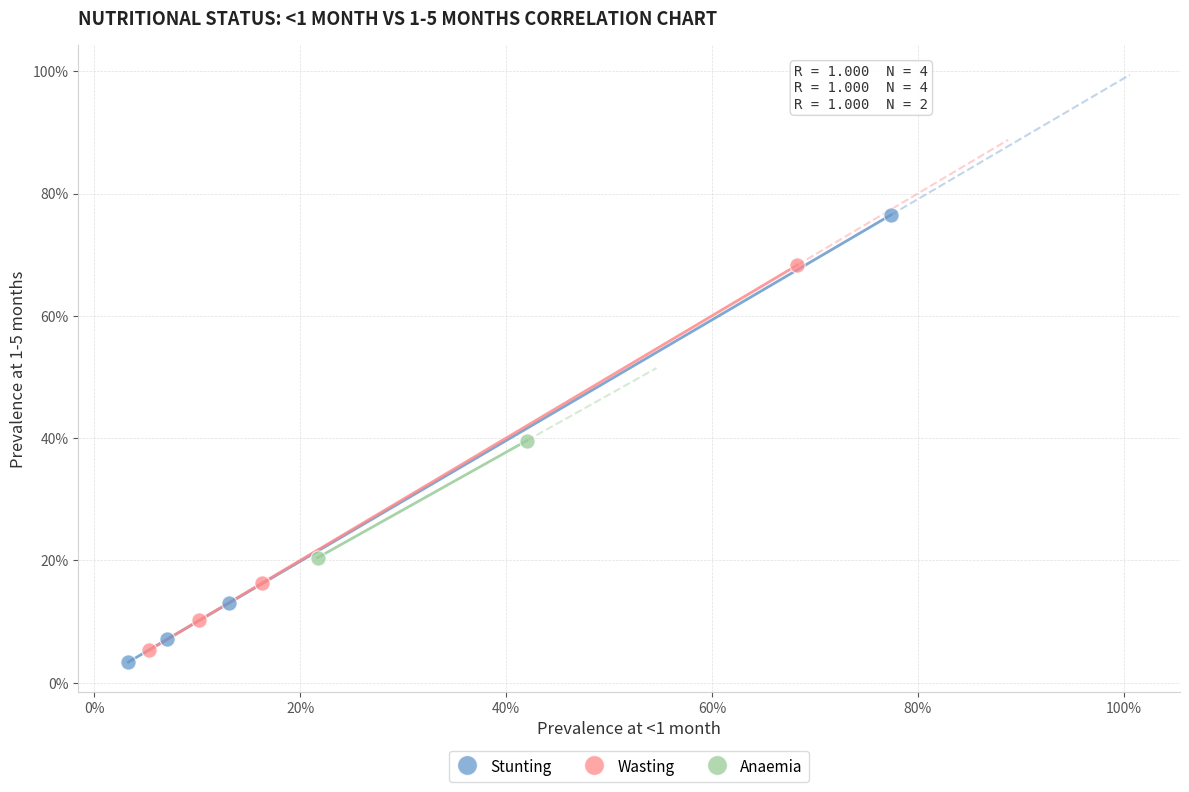

What are all the series names shown in the legend?

Stunting, Wasting, Anaemia